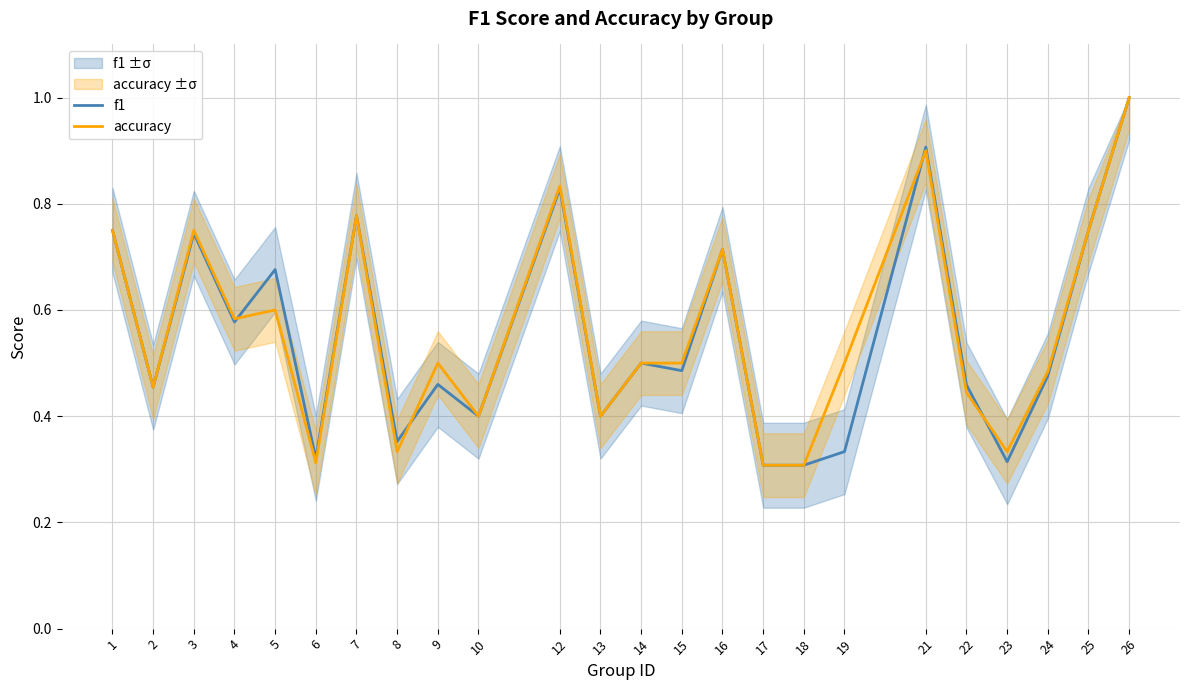

What is the difference between the maximum and minimum values in the f1 series?

0.7